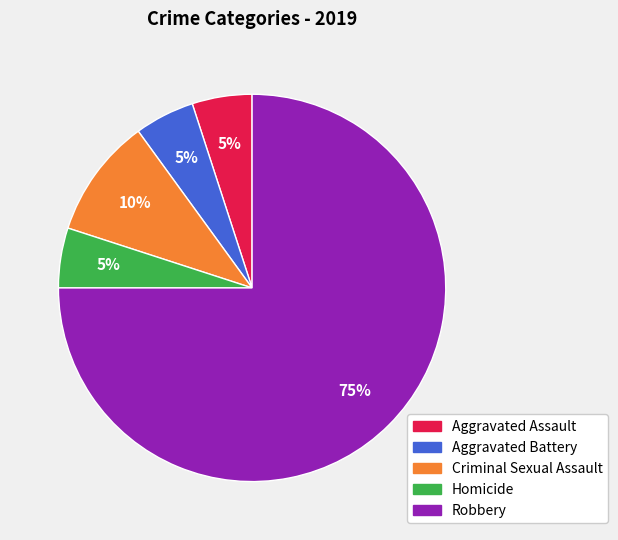

To the nearest percent, what is the average slice percentage?

20%